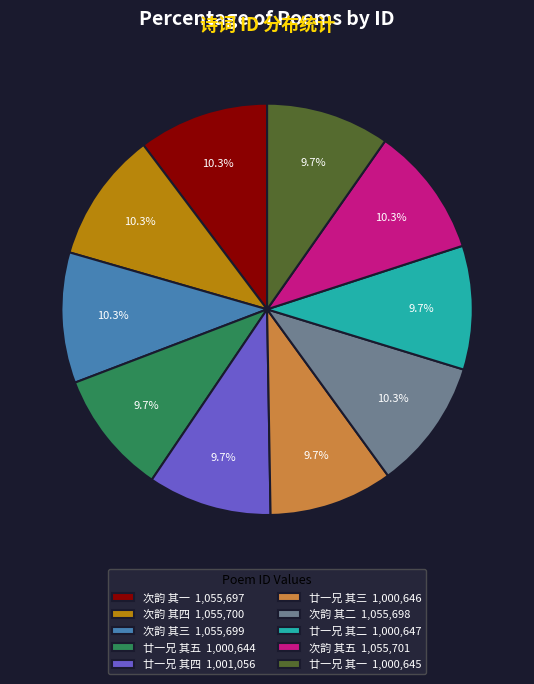

How much of the chart is everything except 廿一兄 其三 1,000,646?

90.3%